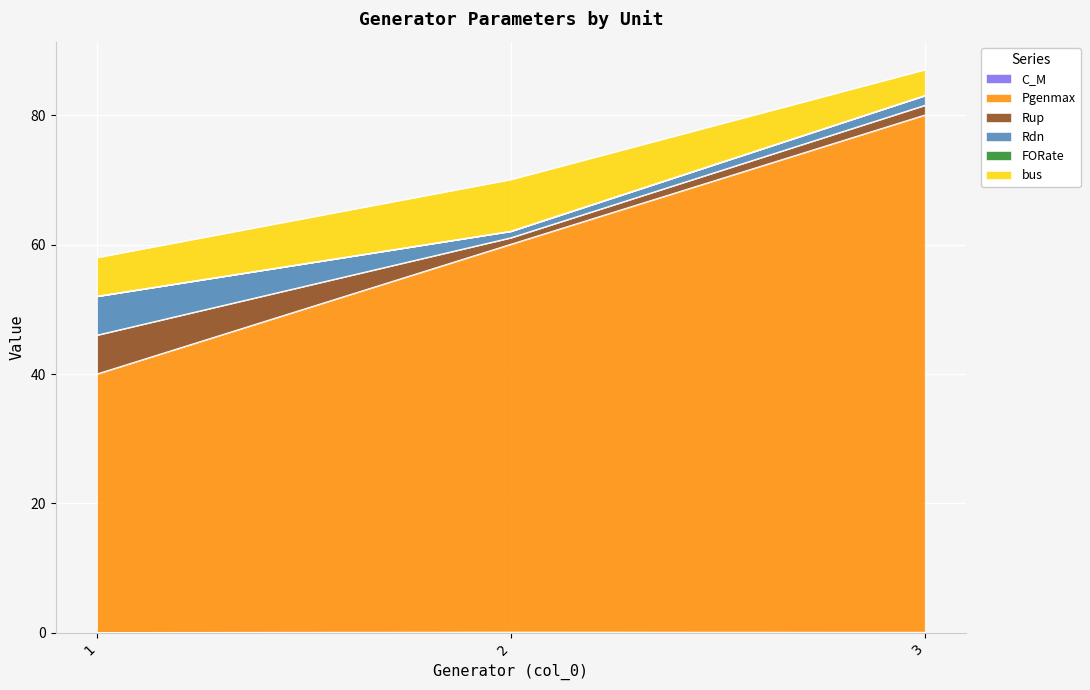

What is the minimum value for bus?

4.0